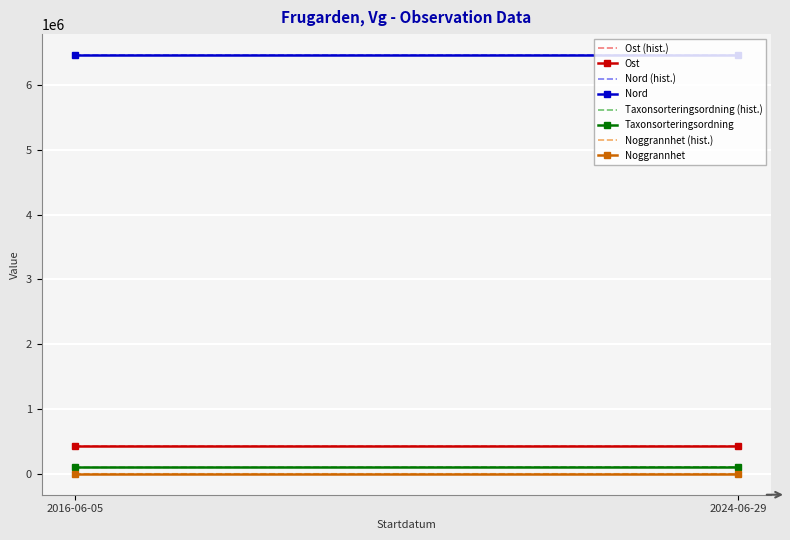

Which category has the lowest value in the Ost series?

2016-06-05